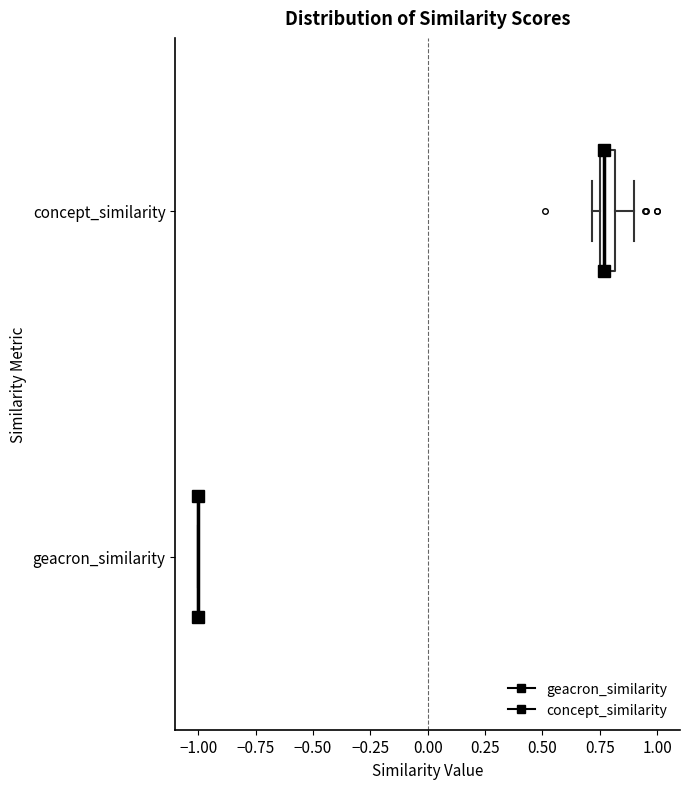

Which box is the widest, from its left edge to its right edge?

concept_similarity